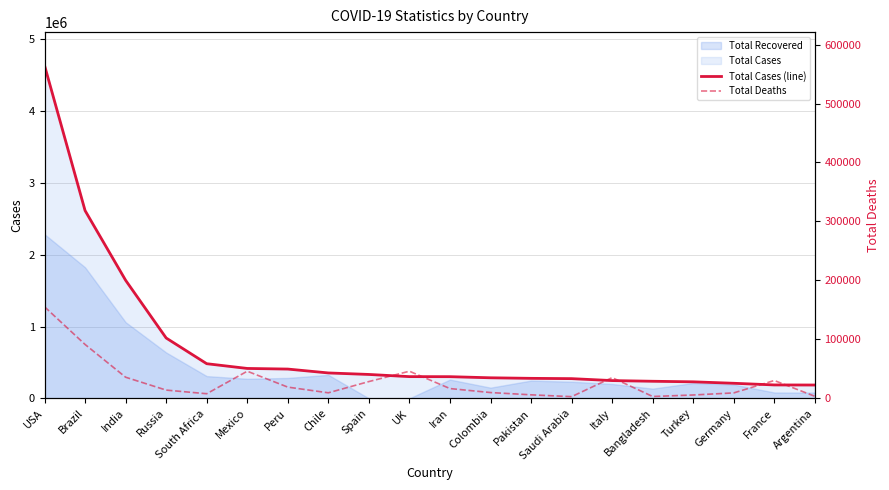

What is the highest value of the Total Deaths series?

155285